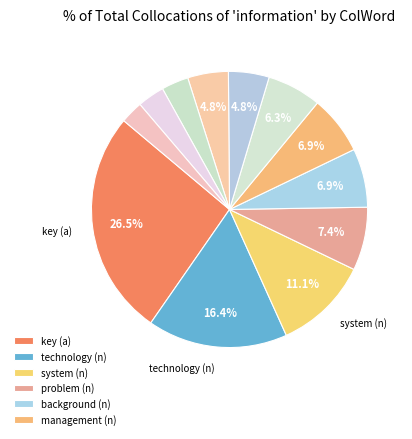

How many slices are in this pie chart?

12